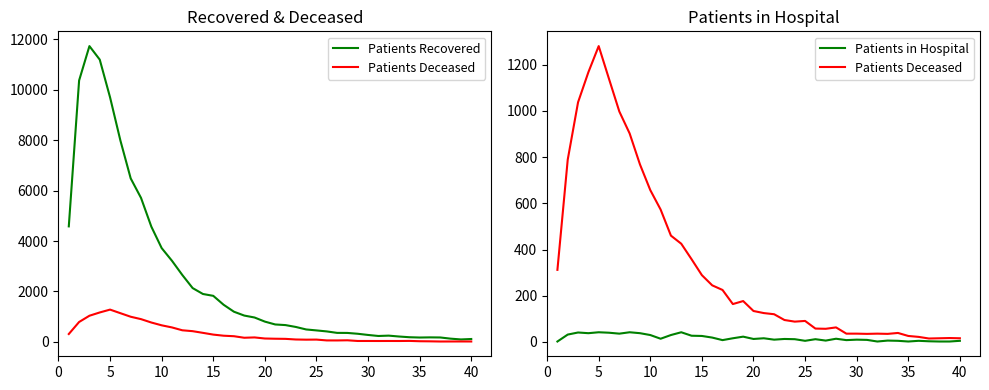

Is this an area chart (filled region under the line)?

No